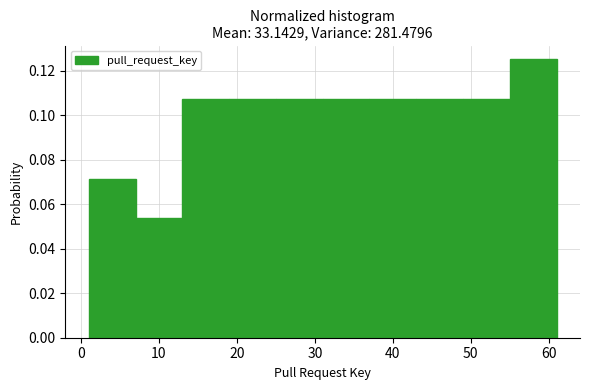

Which range on the x-axis has the tallest bar?

55 to 61